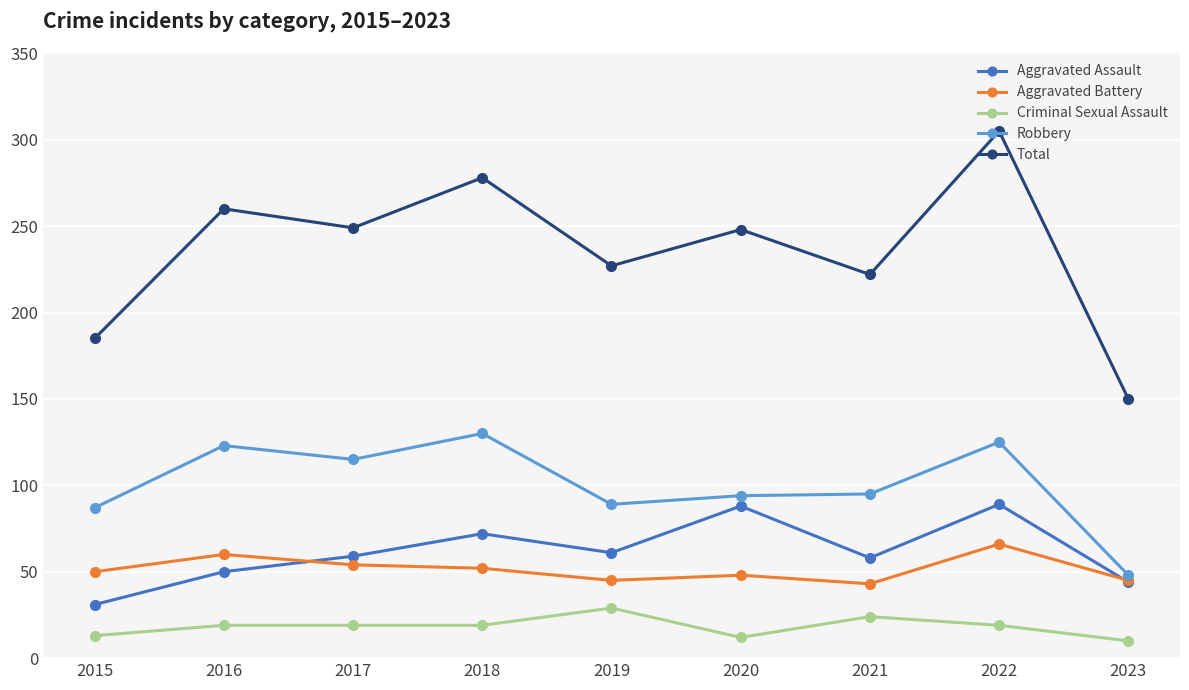

What is the average value of the Criminal Sexual Assault series?

18